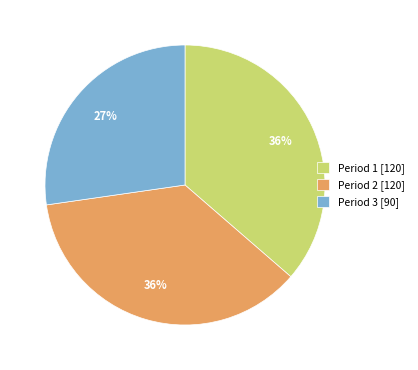

What percentage is the Period 3 slice, to the nearest percent?

27%